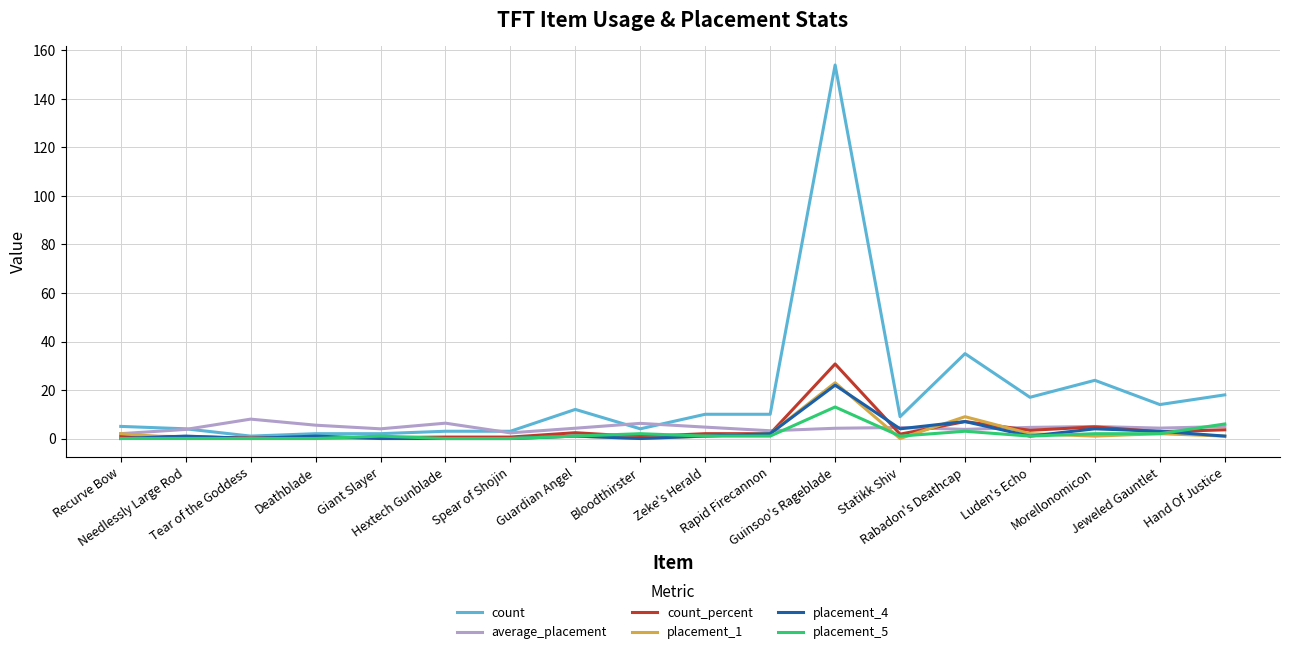

Which series has the widest spread of values?

count